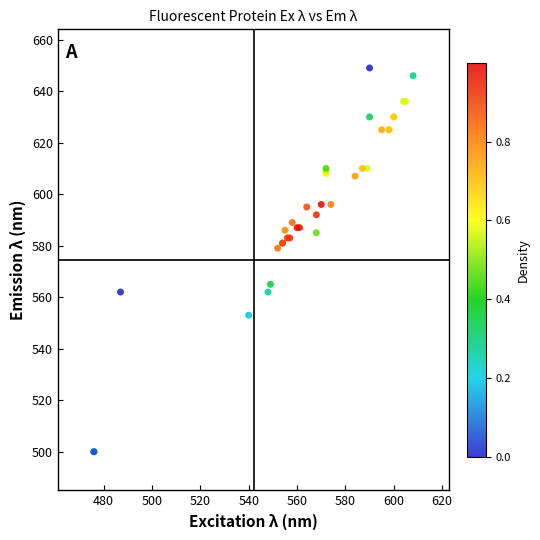

What Y value in the scatter plot is closest to 574?

579